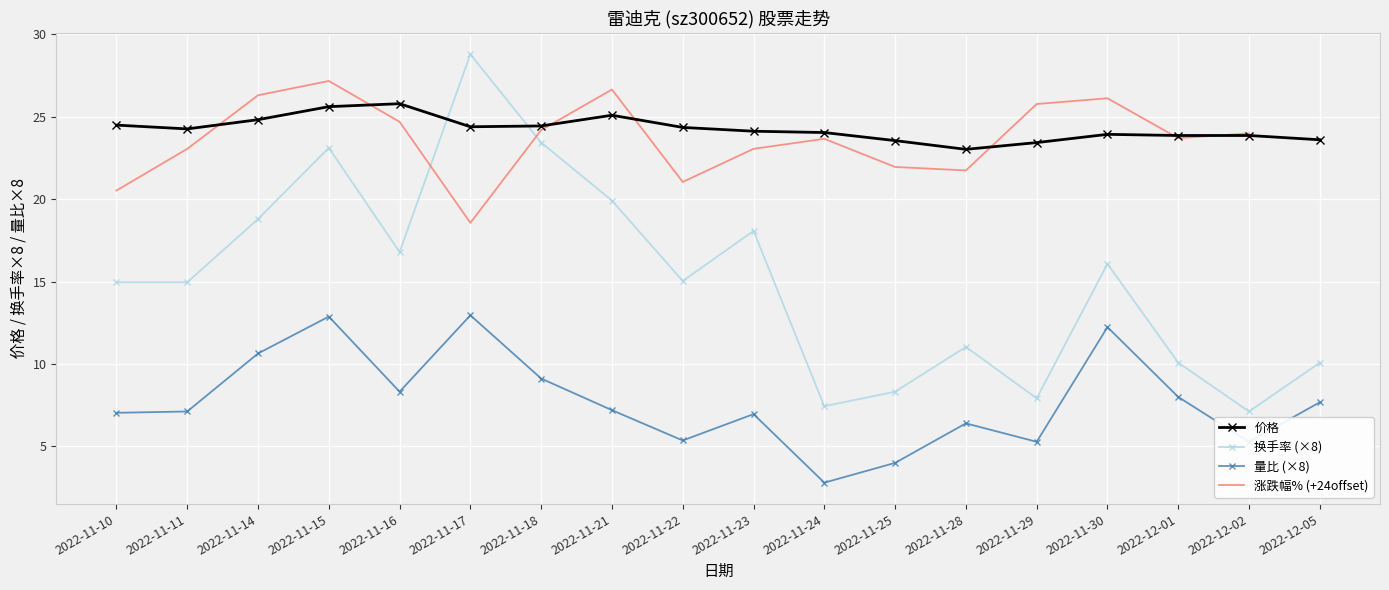

Is this an area chart (filled region under the line)?

No